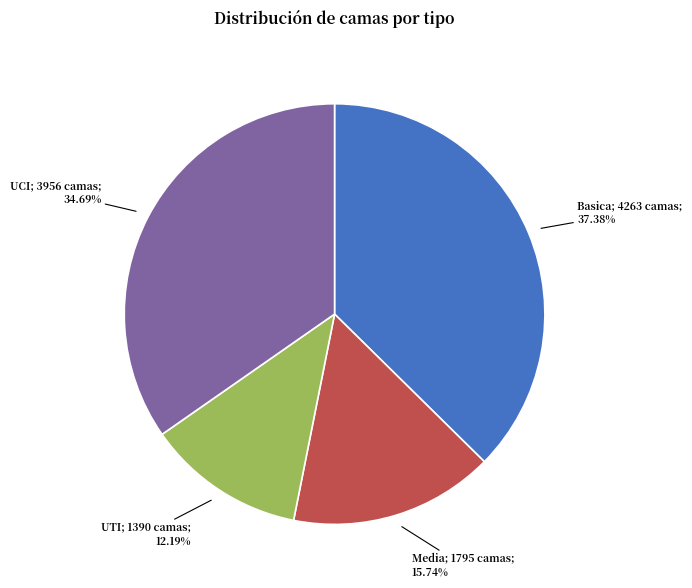

How many segments does this pie chart have?

4